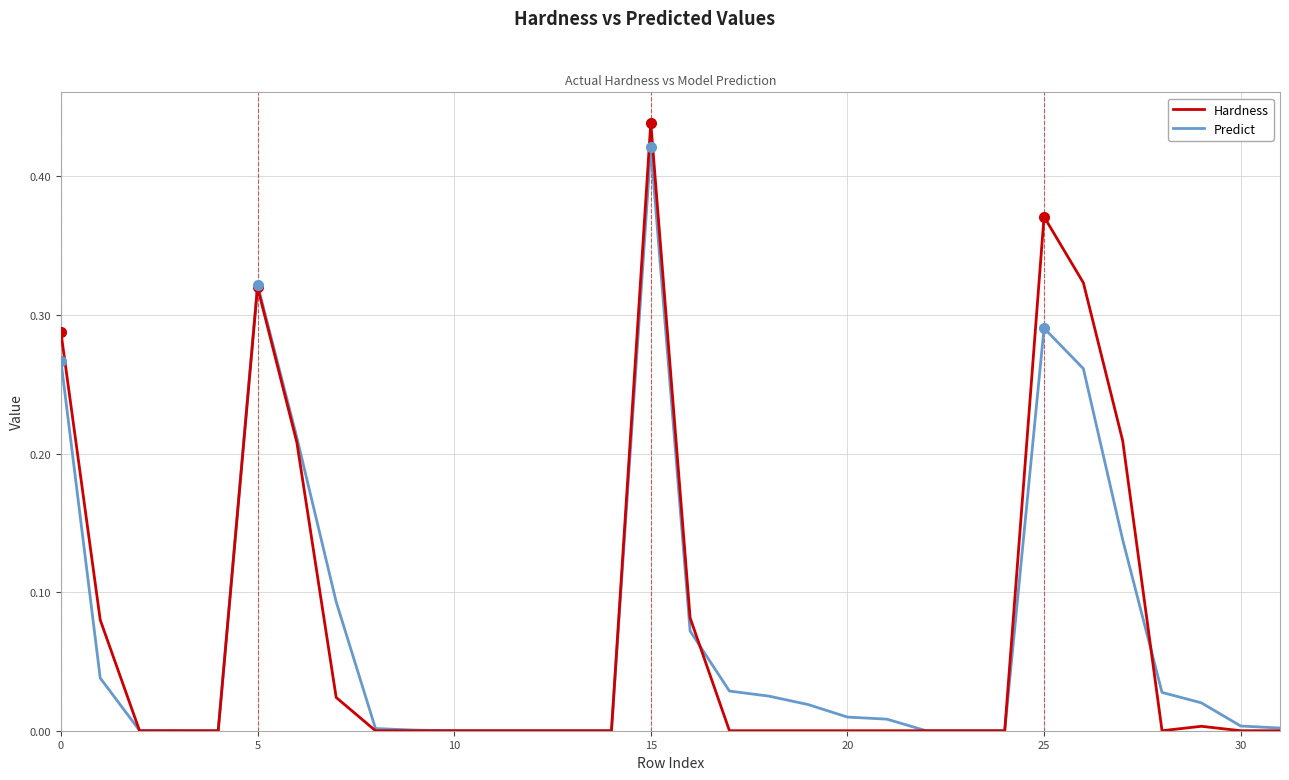

What is the average value of the Predict series?

0.1